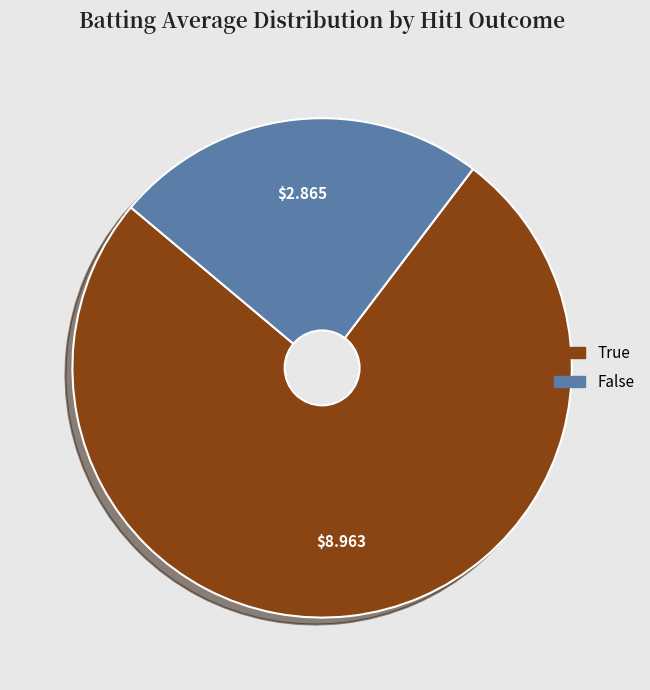

Is there a majority slice in this chart?

Yes